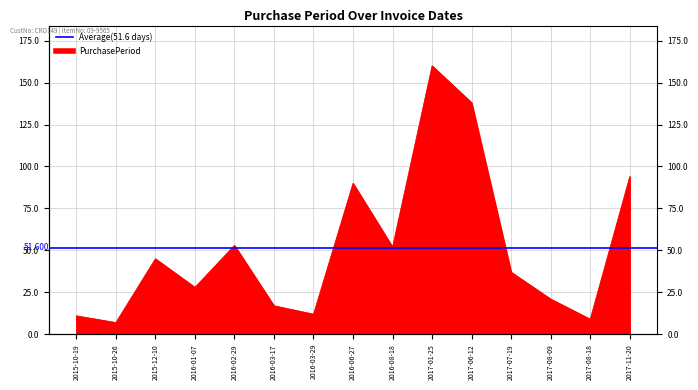

List the labels in order of value, largest first.

2017-01-25, 2017-06-12, 2017-11-20, 2016-06-27, 2016-02-29, 2016-08-18, 2015-12-10, 2017-07-19, 2016-01-07, 2017-08-09, 2016-03-17, 2016-03-29, 2015-10-19, 2017-08-18, 2015-10-26